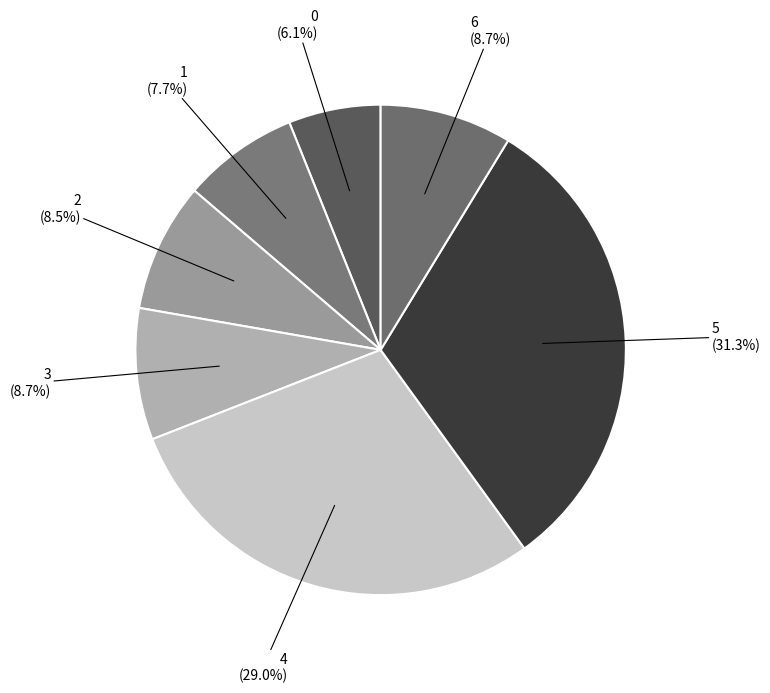

How many segments does this pie chart have?

7